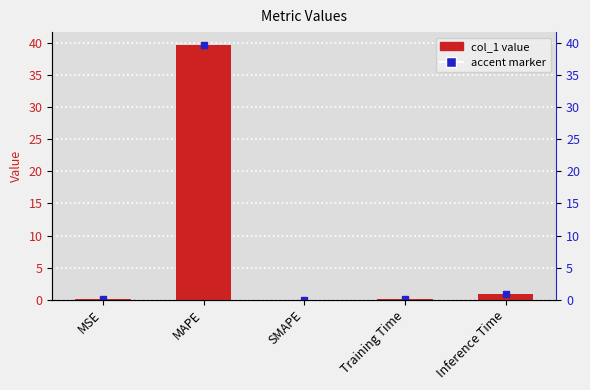

What is the difference between the maximum and minimum values?

39.8